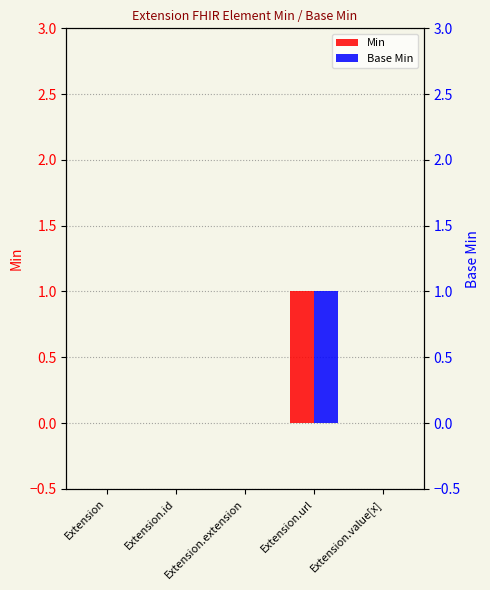

Between Extension.id and Extension.value[x], which is larger?

Extension.id